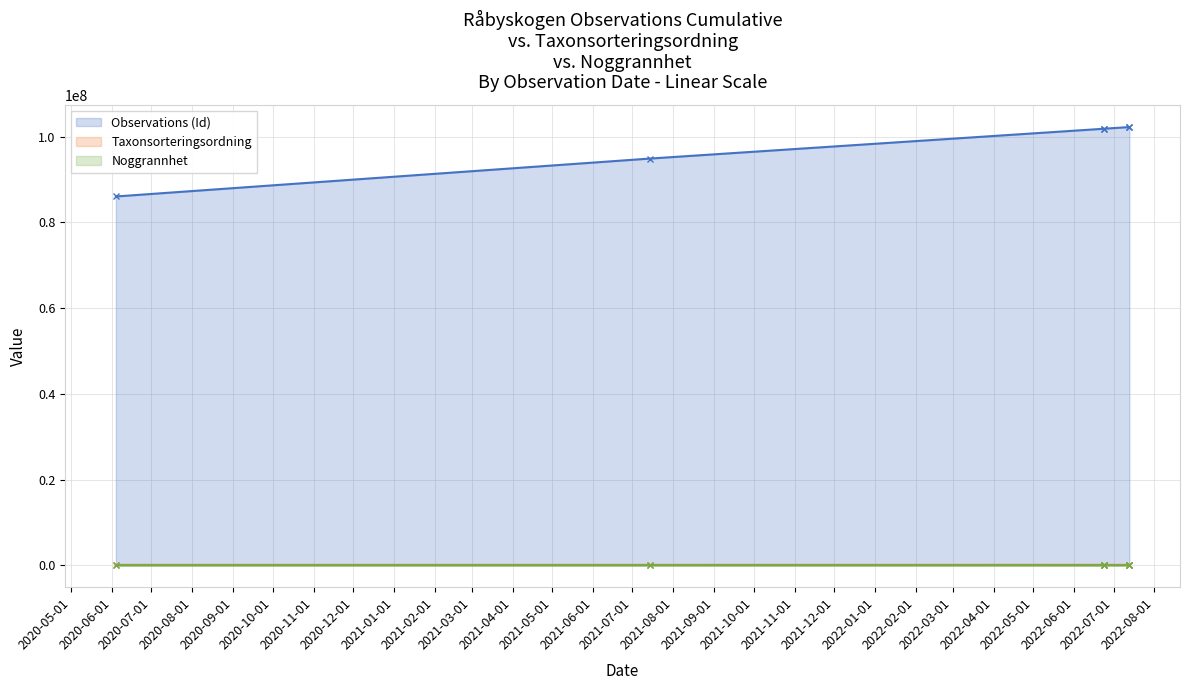

What value does the Noggrannhet series have at 2022-07-13, to the nearest 10?

50